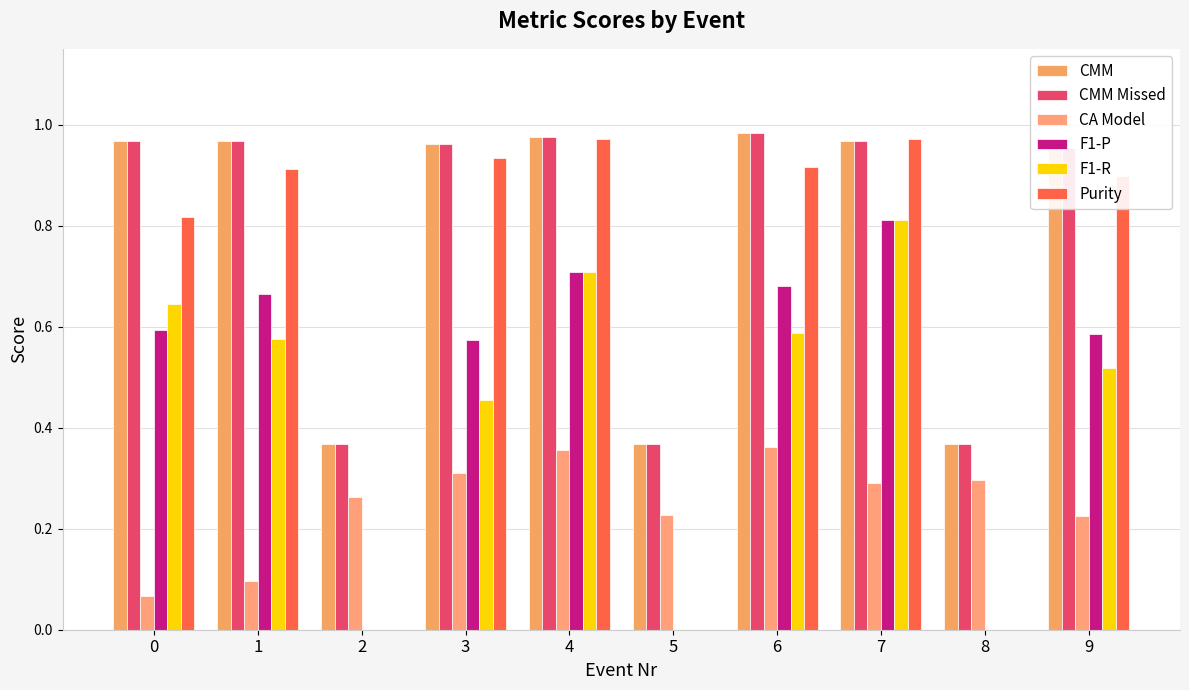

How many series are shown in this chart?

6